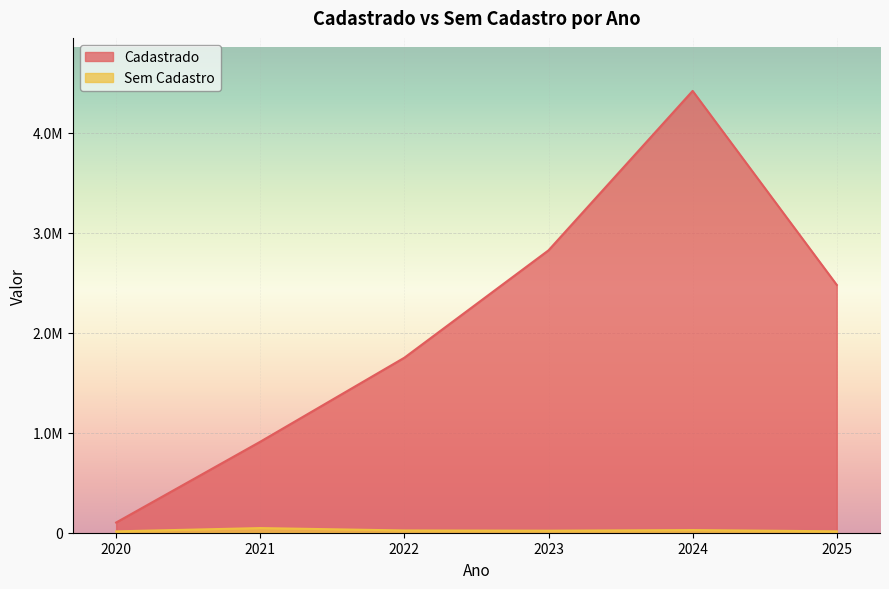

The Sem Cadastro series shows 19767.3 at 2025. True or false?

False